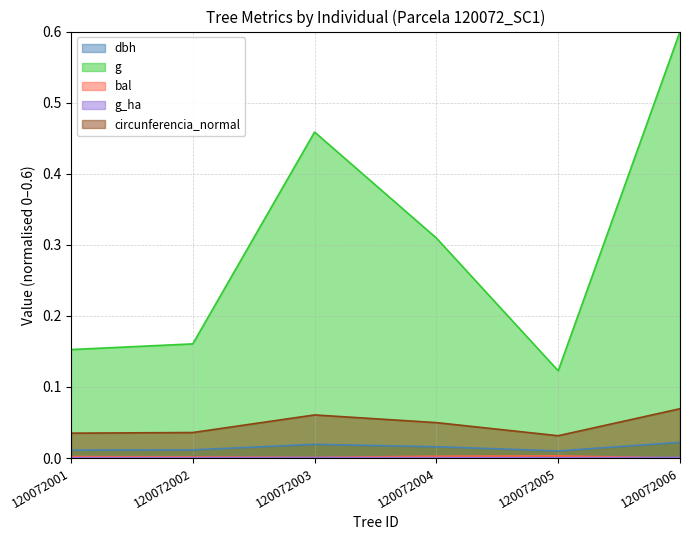

Does the chart have visible grid lines?

Yes